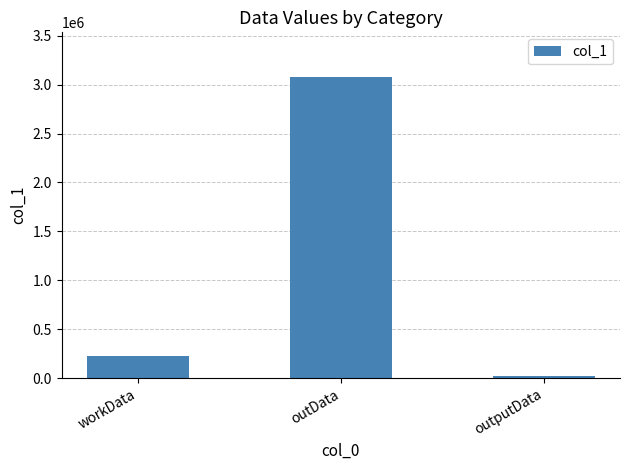

What position from the left is outData?

2